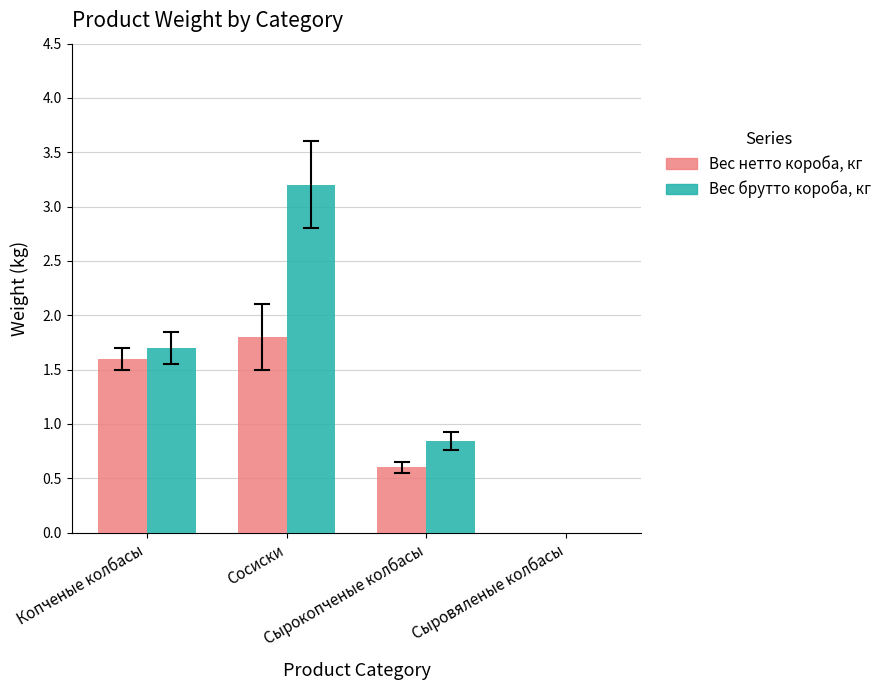

At which label is Вес нетто короба, кг closest to 0?

Сыровяленые колбасы